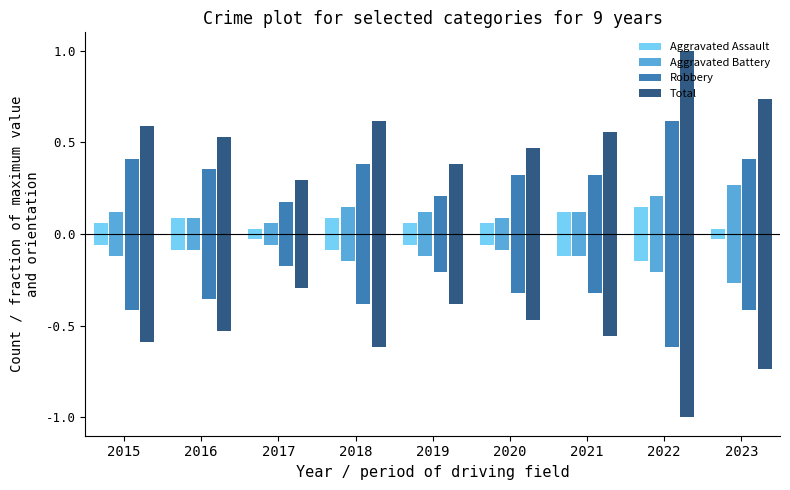

What is the sum of all Total values?

5.2